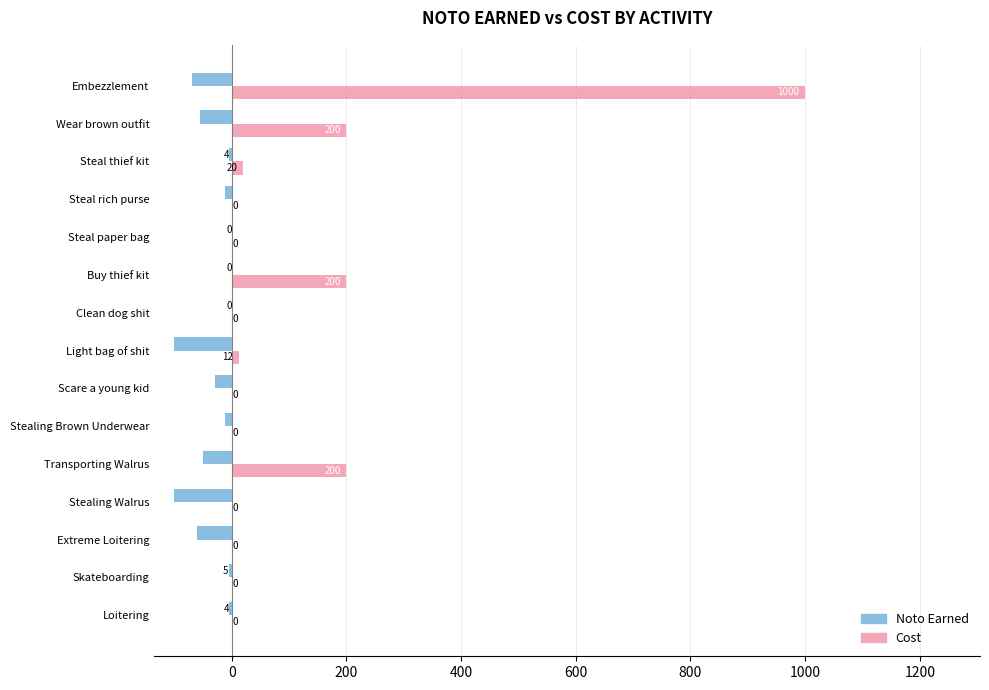

What is the maximum value shown in the chart?

1000